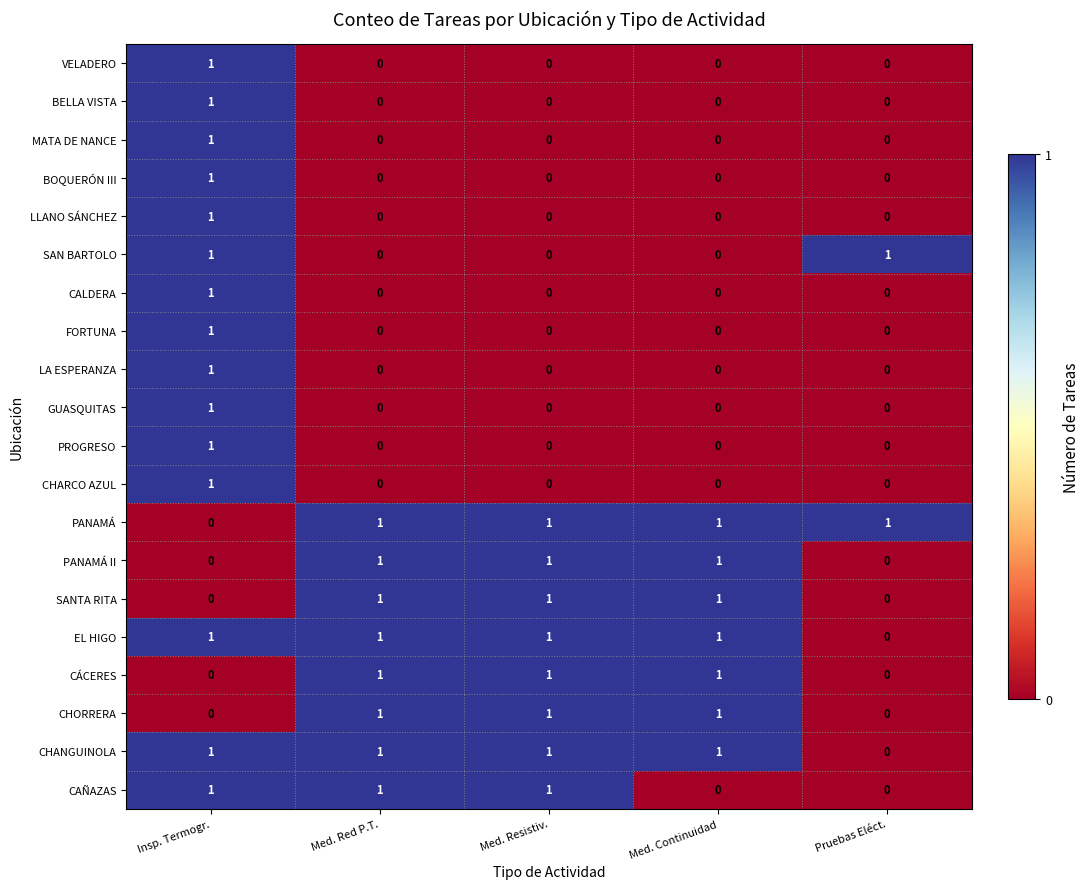

How many BOQUERÓN III values are between 0 and 1?

5